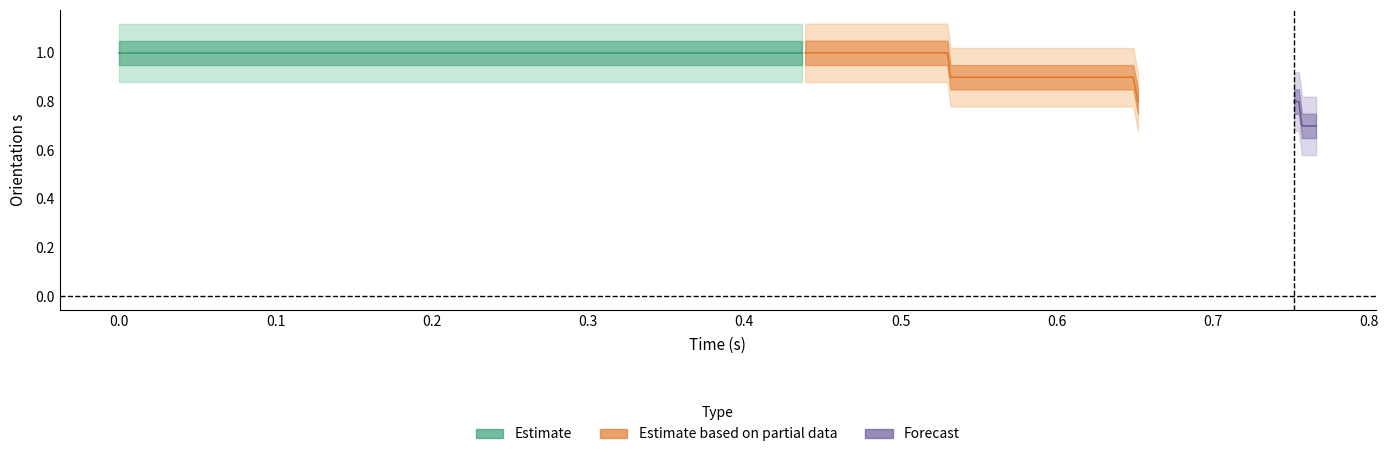

The j series shows 0.1 at 18. True or false?

False